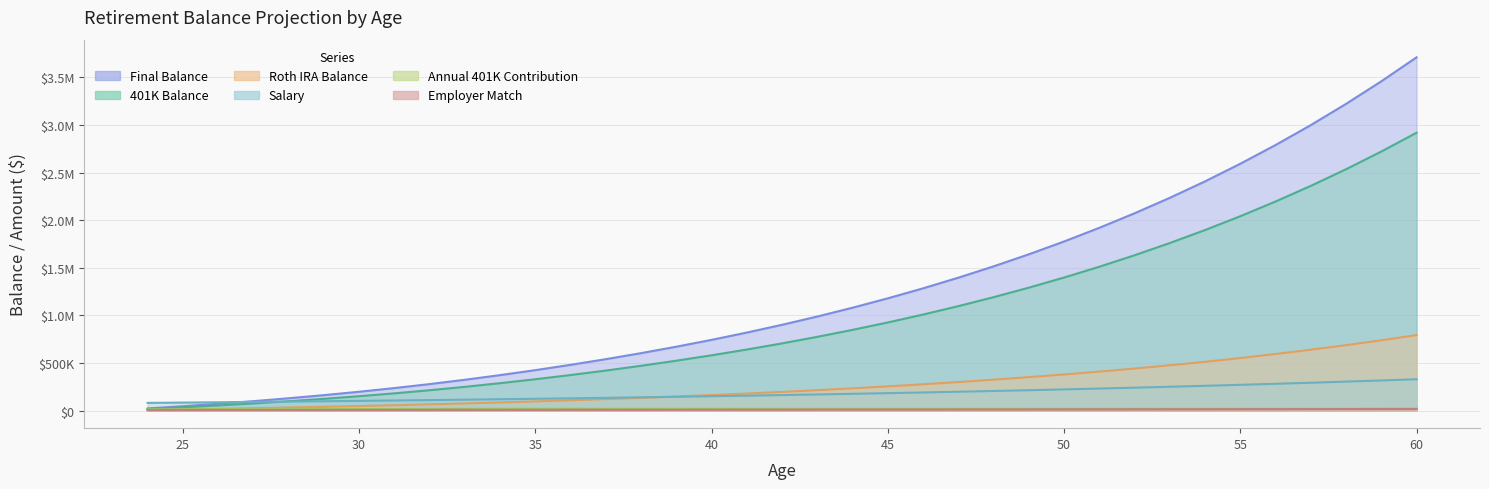

What is the difference between the Final Balance values at 39 and 51?

1248811.9